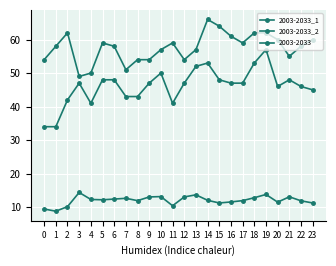

Count the number of data series in this chart.

3